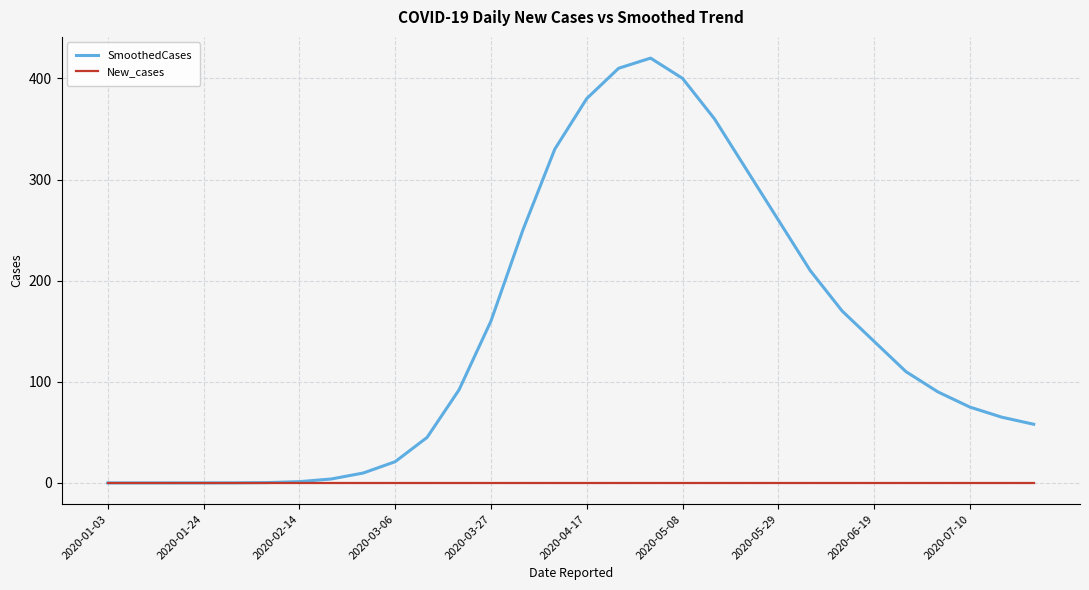

Rank the series by their maximum value, from lowest to highest.

New_cases, SmoothedCases